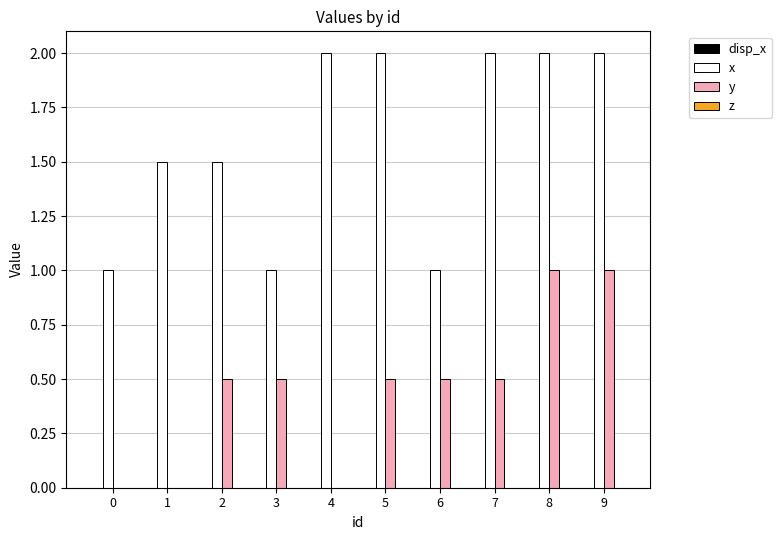

What is the sum of all x values?

16.0